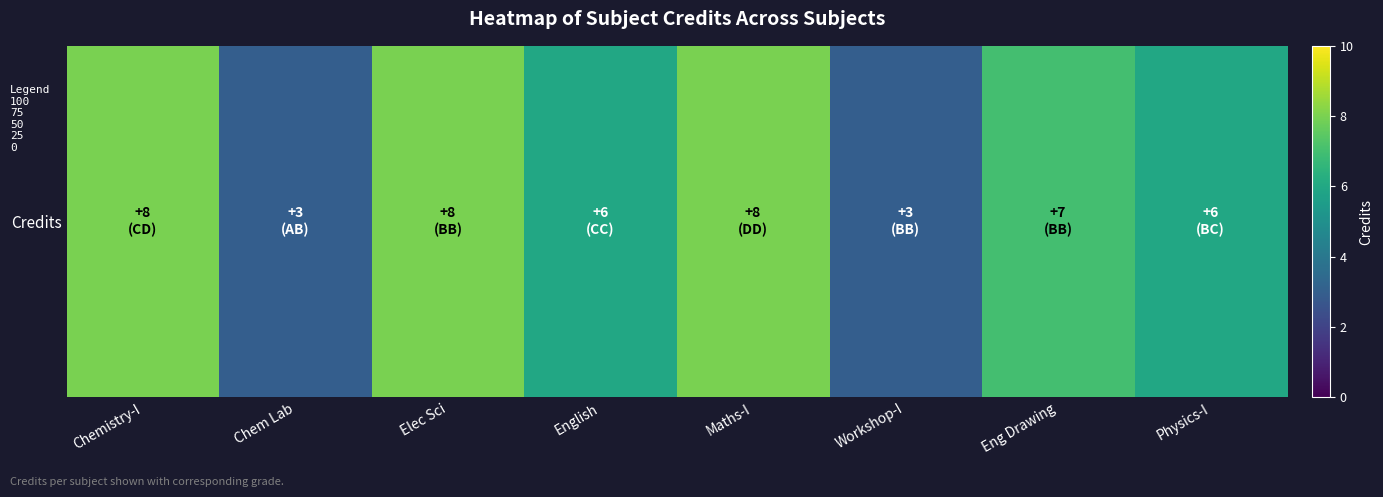

What is the average value?

6